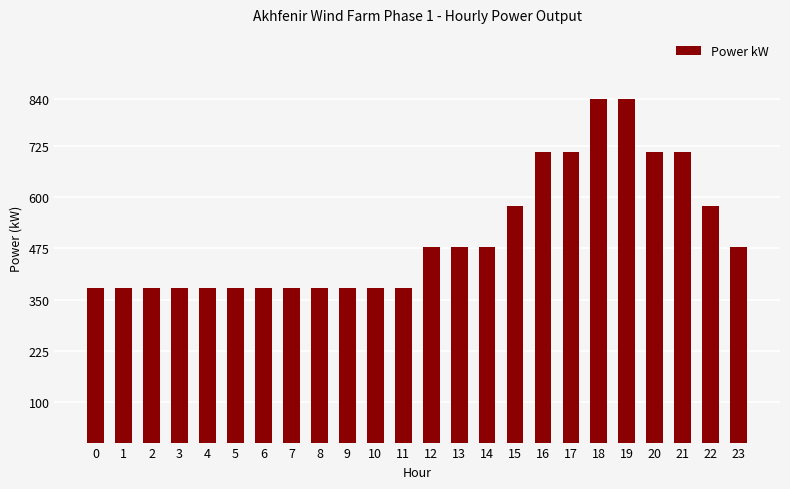

What is the smallest value displayed?

378